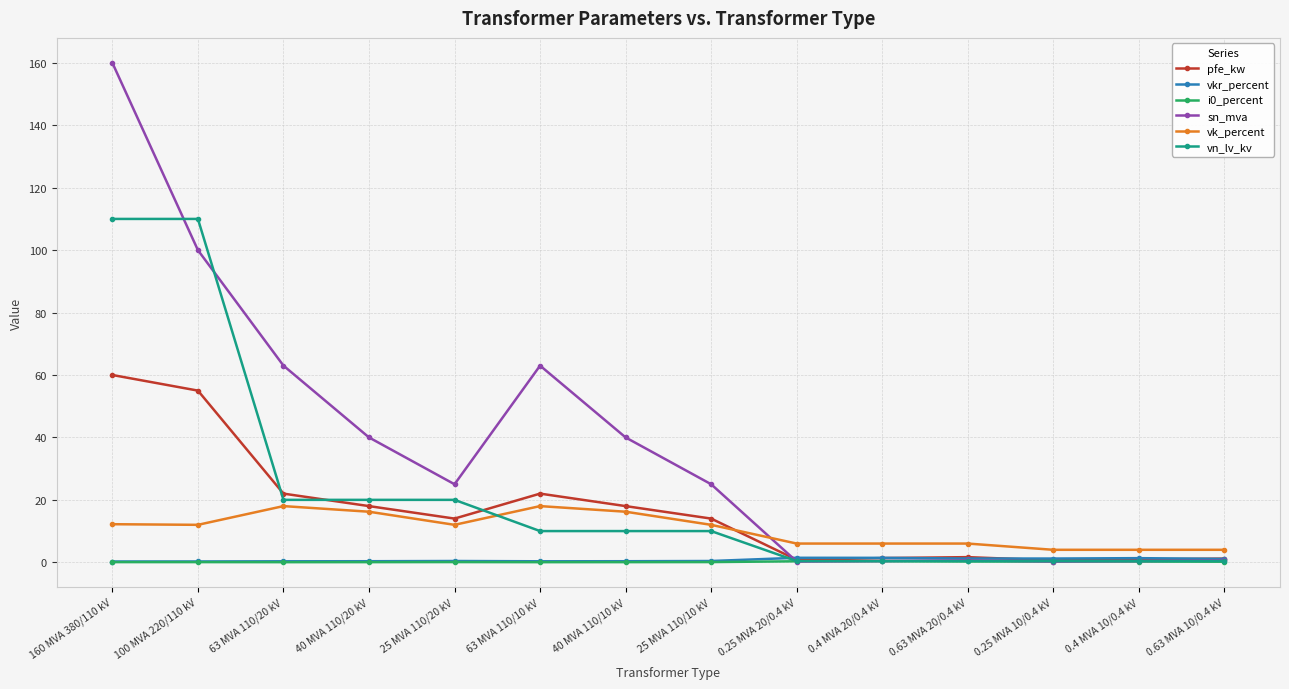

Read the sn_mva value at 25 MVA 110/10 kV.

25.0